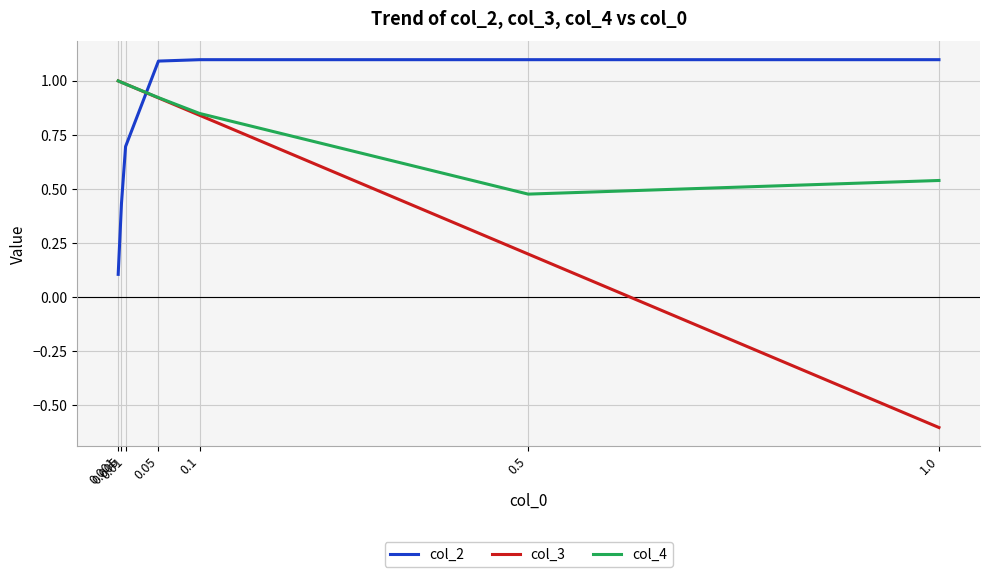

Which series has the widest spread of values?

col_3